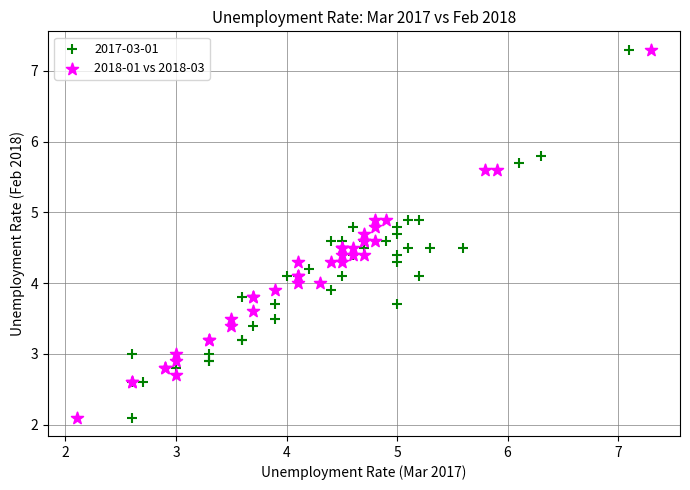

What are all the series names shown in the legend?

2017-03-01, 2018-01 vs 2018-03